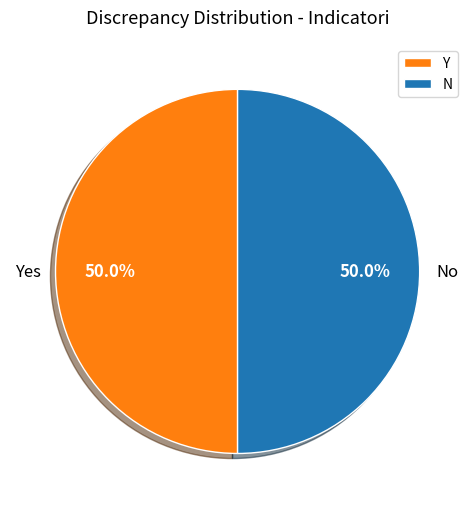

Combined, do Y and N account for over 50%?

Yes